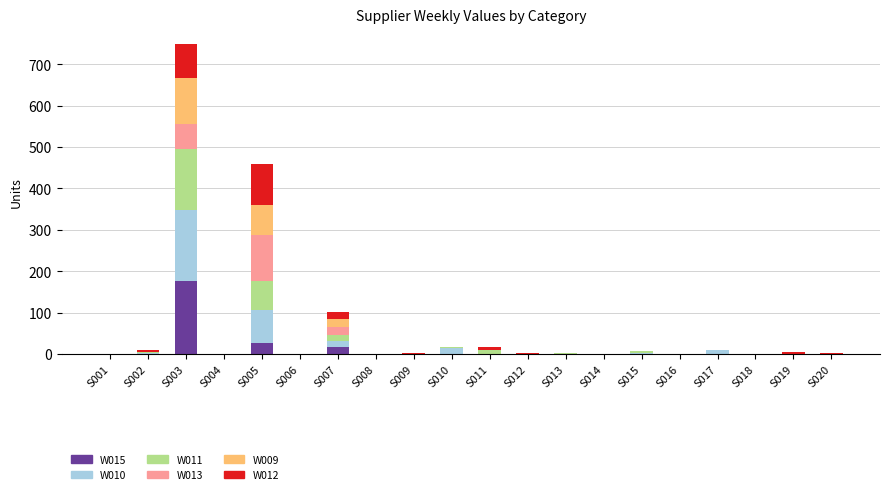

At which category is the sum across all series the highest?

S003